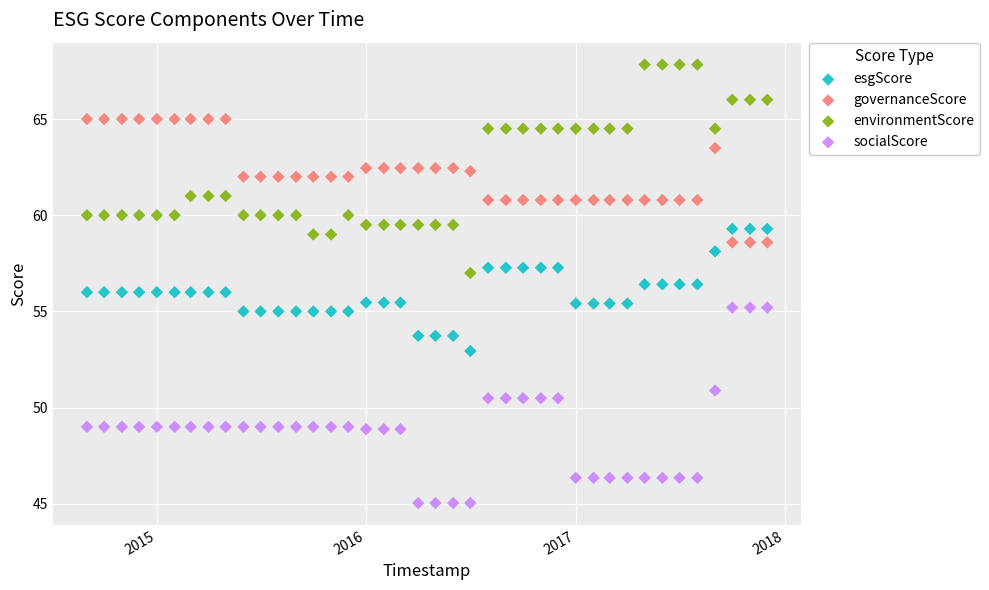

Which series reaches the maximum Y coordinate?

environmentScore